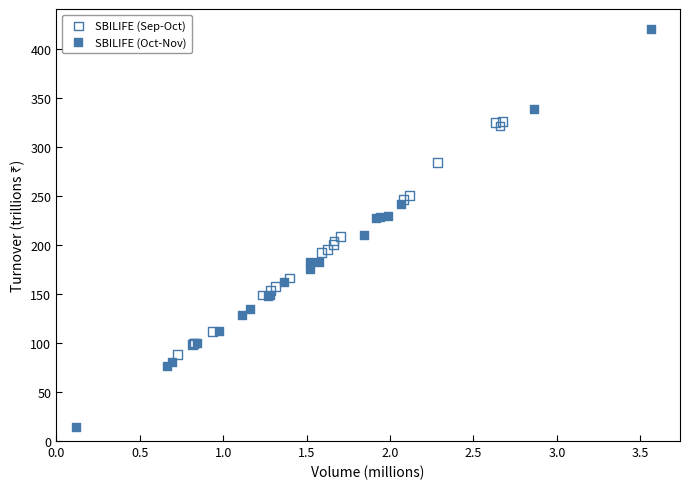

What are all the series names shown in the legend?

SBILIFE (Sep-Oct), SBILIFE (Oct-Nov)